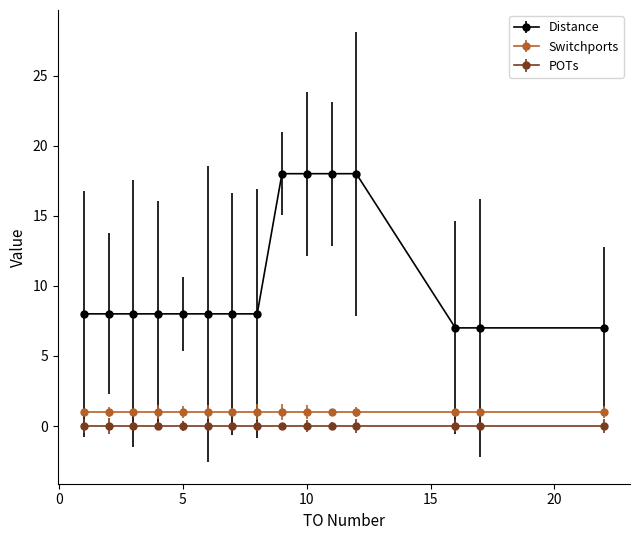

What is the greatest value displayed?

18